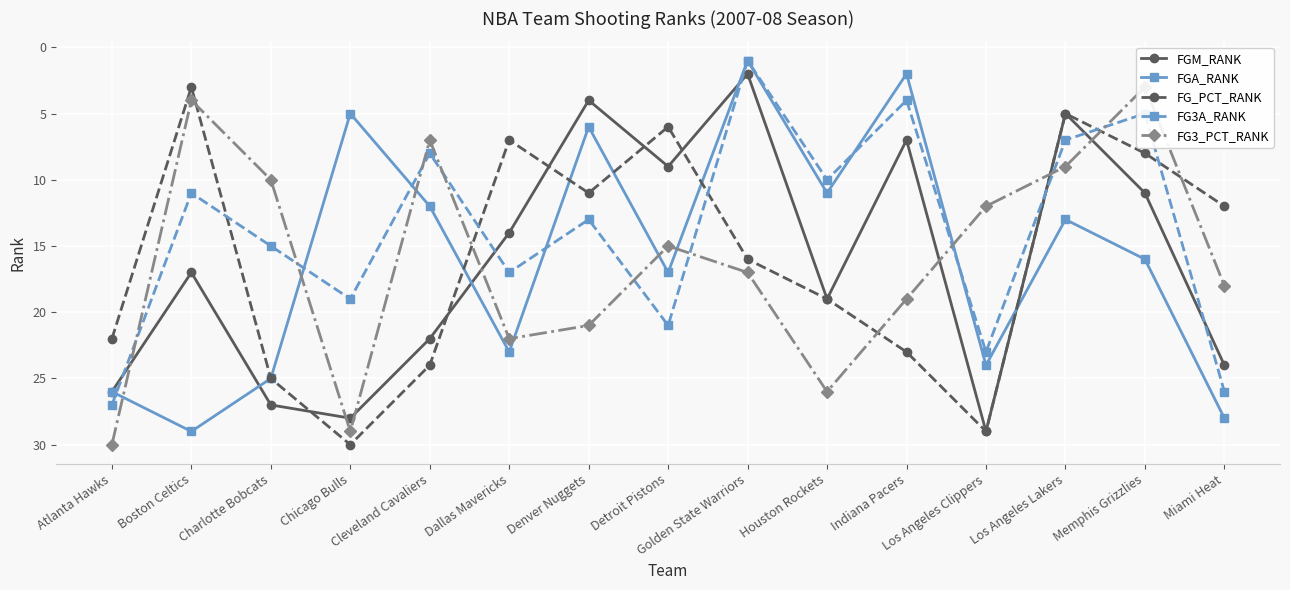

Reading left to right, list all the values displayed in this chart.

FGM_RANK: Atlanta Hawks=26	Boston Celtics=17	Charlotte Bobcats=27	Chicago Bulls=28	Cleveland Cavaliers=22	Dallas Mavericks=14	Denver Nuggets=4	Detroit Pistons=9	Golden State Warriors=2	Houston Rockets=19	Indiana Pacers=7	Los Angeles Clippers=29	Los Angeles Lakers=5	Memphis Grizzlies=11	Miami Heat=24
FGA_RANK: Atlanta Hawks=26	Boston Celtics=29	Charlotte Bobcats=25	Chicago Bulls=5	Cleveland Cavaliers=12	Dallas Mavericks=23	Denver Nuggets=6	Detroit Pistons=17	Golden State Warriors=1	Houston Rockets=11	Indiana Pacers=2	Los Angeles Clippers=24	Los Angeles Lakers=13	Memphis Grizzlies=16	Miami Heat=28
FG_PCT_RANK: Atlanta Hawks=22	Boston Celtics=3	Charlotte Bobcats=25	Chicago Bulls=30	Cleveland Cavaliers=24	Dallas Mavericks=7	Denver Nuggets=11	Detroit Pistons=6	Golden State Warriors=16	Houston Rockets=19	Indiana Pacers=23	Los Angeles Clippers=29	Los Angeles Lakers=5	Memphis Grizzlies=8	Miami Heat=12
FG3A_RANK: Atlanta Hawks=27	Boston Celtics=11	Charlotte Bobcats=15	Chicago Bulls=19	Cleveland Cavaliers=8	Dallas Mavericks=17	Denver Nuggets=13	Detroit Pistons=21	Golden State Warriors=1	Houston Rockets=10	Indiana Pacers=4	Los Angeles Clippers=23	Los Angeles Lakers=7	Memphis Grizzlies=5	Miami Heat=26
FG3_PCT_RANK: Atlanta Hawks=30	Boston Celtics=4	Charlotte Bobcats=10	Chicago Bulls=29	Cleveland Cavaliers=7	Dallas Mavericks=22	Denver Nuggets=21	Detroit Pistons=15	Golden State Warriors=17	Houston Rockets=26	Indiana Pacers=19	Los Angeles Clippers=12	Los Angeles Lakers=9	Memphis Grizzlies=3	Miami Heat=18